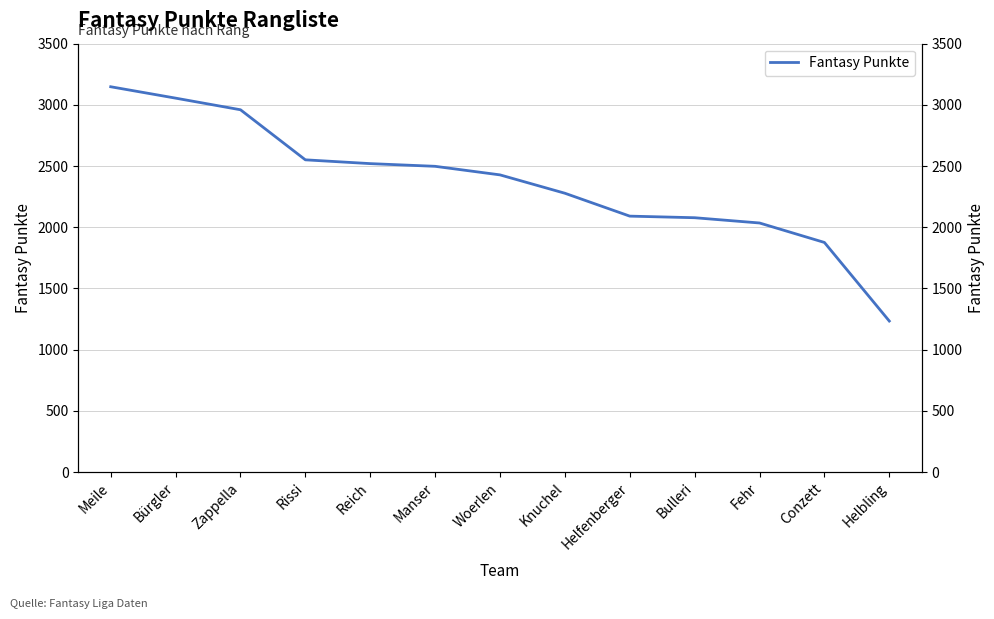

What is the sum of all values?

30752